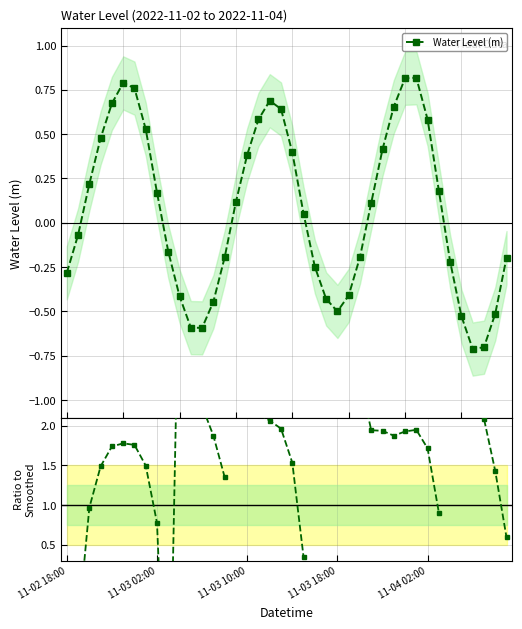

How many values in the Water Level (m) series are below 0?

19